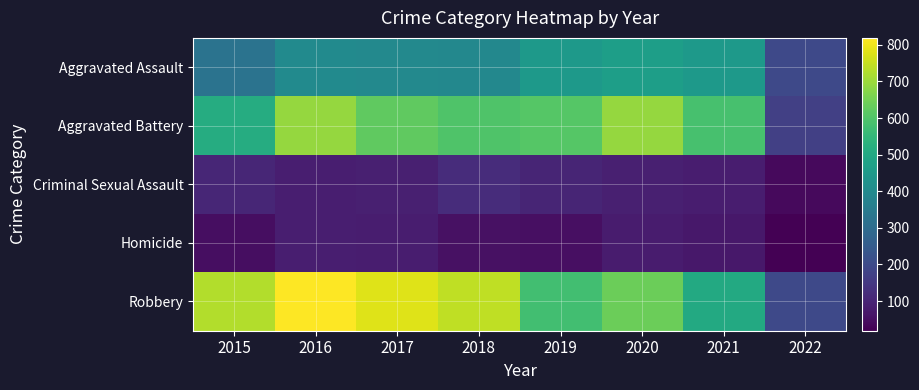

Reading left to right, what are all the values shown in this chart?

Aggravated Assault: 2015=323	2016=402	2017=396	2018=392	2019=452	2020=468	2021=452	2022=194
Aggravated Battery: 2015=515	2016=691	2017=623	2018=600	2019=608	2020=691	2021=587	2022=172
Criminal Sexual Assault: 2015=105	2016=87	2017=90	2018=122	2019=102	2020=88	2021=84	2022=40
Homicide: 2015=50	2016=87	2017=82	2018=56	2019=53	2020=81	2021=69	2022=19
Robbery: 2015=726	2016=819	2017=780	2018=741	2019=577	2020=639	2021=506	2022=195